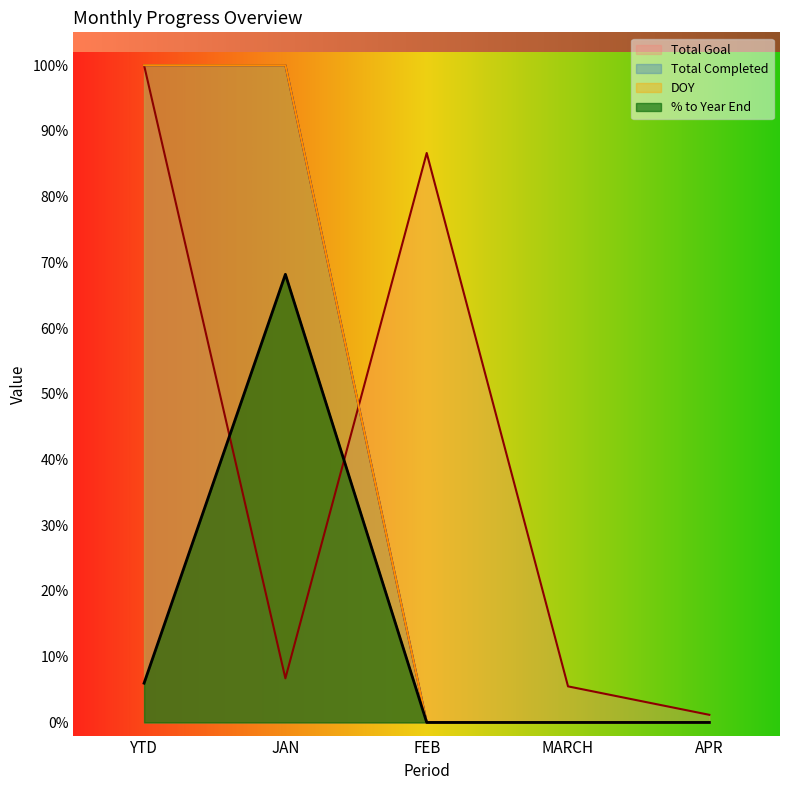

The value of Total Completed at APR is 0.0. True or false?

True